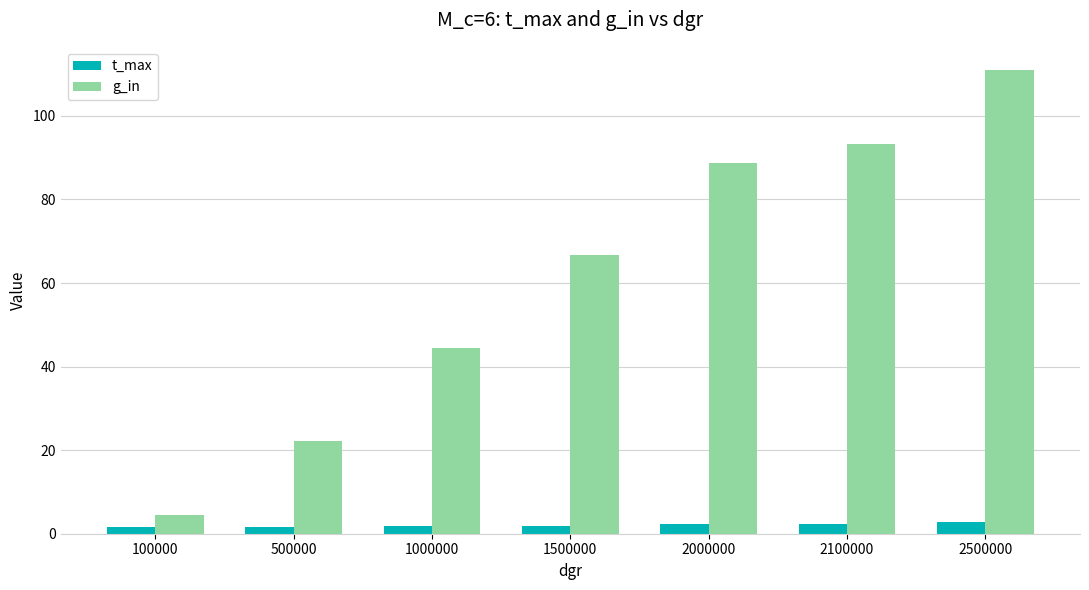

Which category has the highest value across all series?

2500000